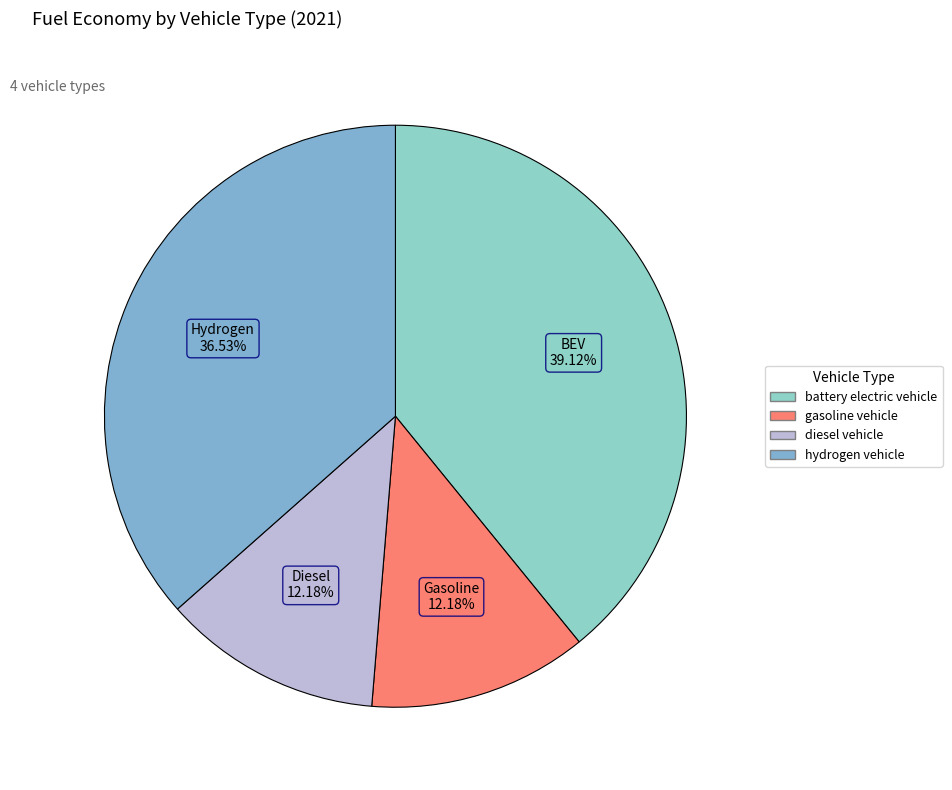

Is diesel vehicle the majority of the pie?

No